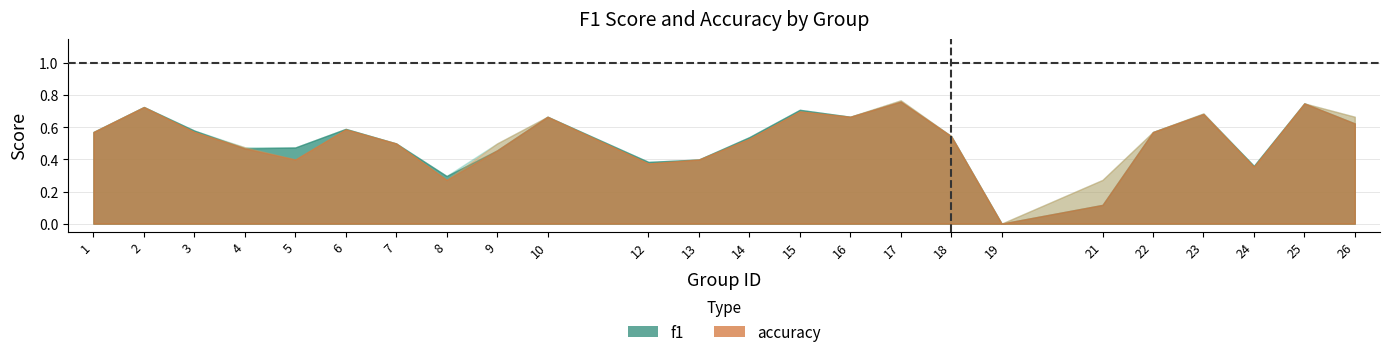

Reading right to left, transcribe all the data shown in this chart.

f1: 26=0.6	25=0.8	24=0.4	23=0.7	22=0.6	21=0.1	19=0.0	18=0.5	17=0.8	16=0.7	15=0.7	14=0.5	13=0.4	12=0.4	10=0.7	9=0.5	8=0.3	7=0.5	6=0.6	5=0.5	4=0.5	3=0.6	2=0.7	1=0.6
accuracy: 26=0.7	25=0.8	24=0.4	23=0.7	22=0.6	21=0.3	19=0.0	18=0.5	17=0.8	16=0.7	15=0.7	14=0.5	13=0.4	12=0.4	10=0.7	9=0.5	8=0.3	7=0.5	6=0.6	5=0.4	4=0.5	3=0.6	2=0.7	1=0.6